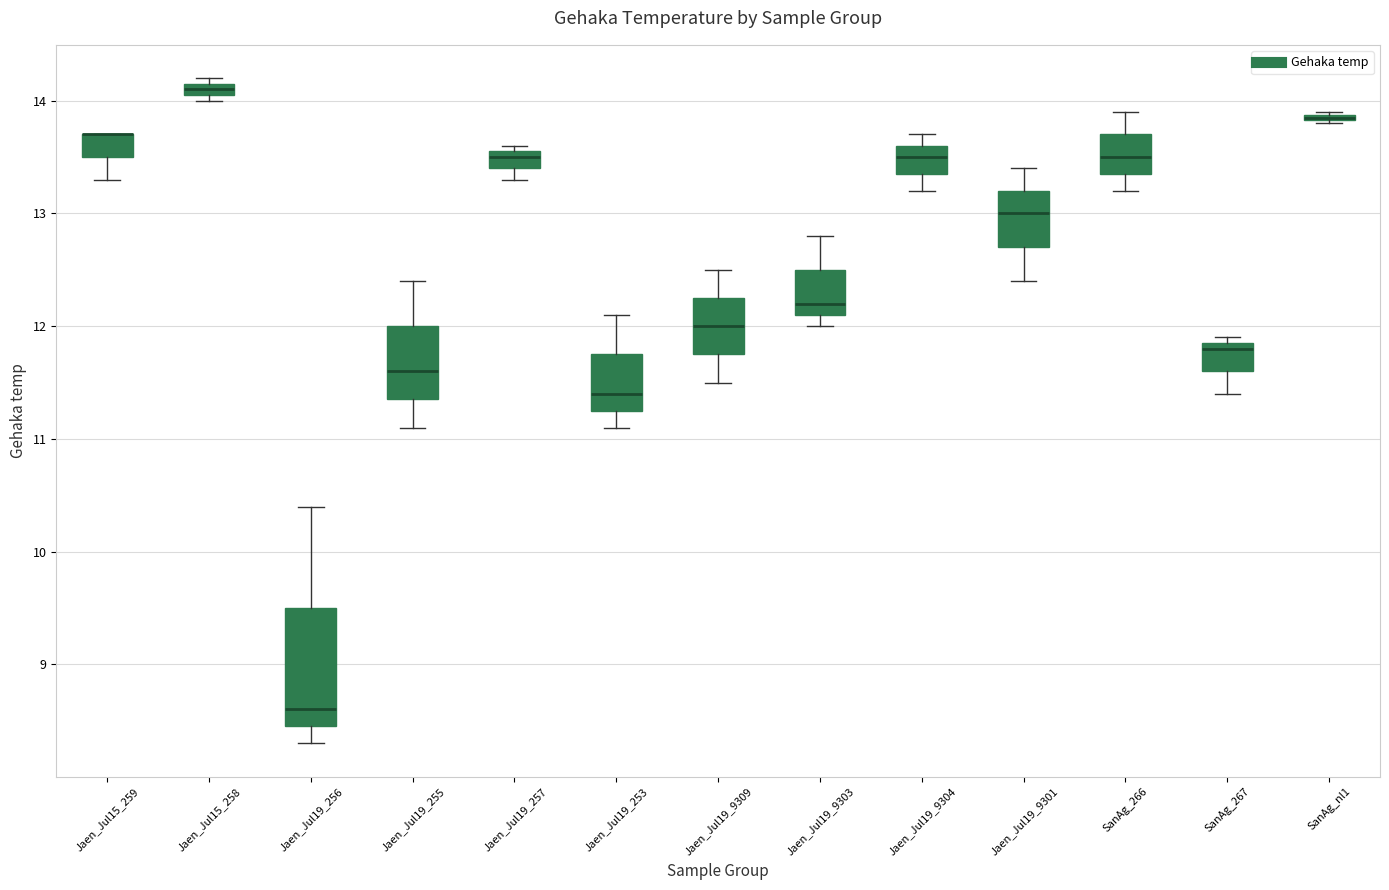

Comparing the boxes themselves (not the whiskers), which one is the tallest?

Jaen_Jul19_256